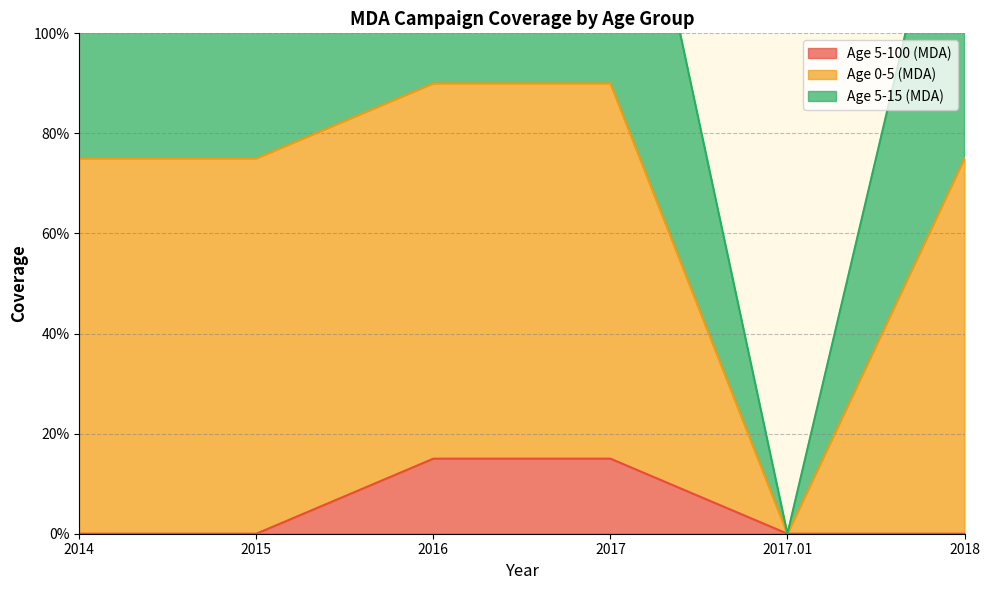

Which series has the largest total across all categories?

Age 0-5 (MDA)